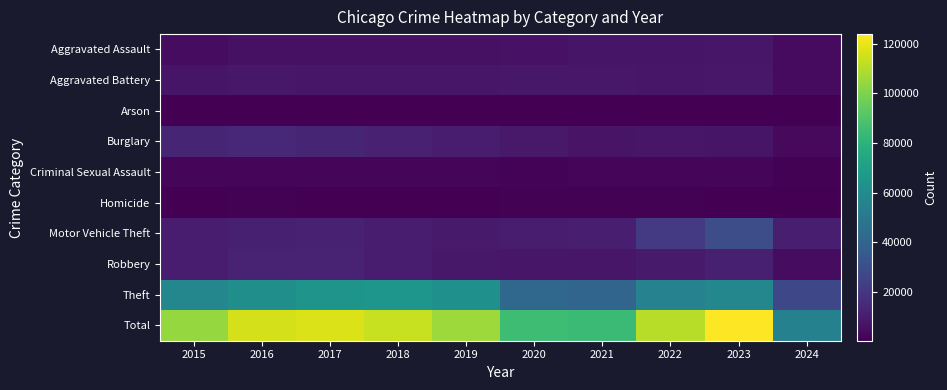

What is the average value of the Criminal Sexual Assault series?

1708